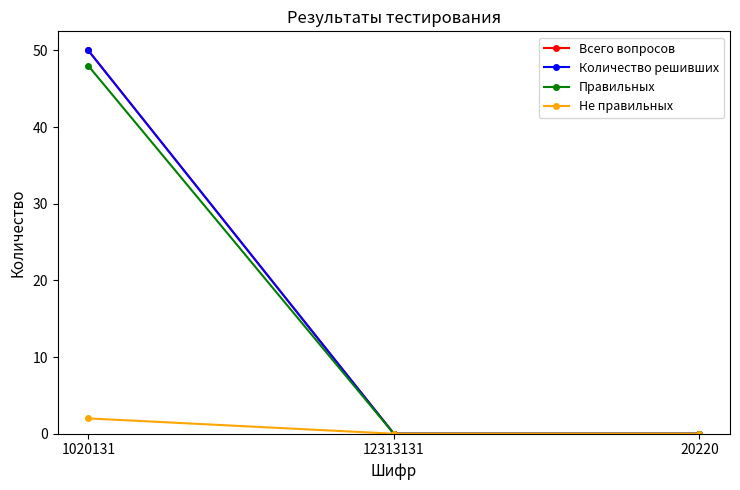

Which series has the widest spread of values?

Всего вопросов